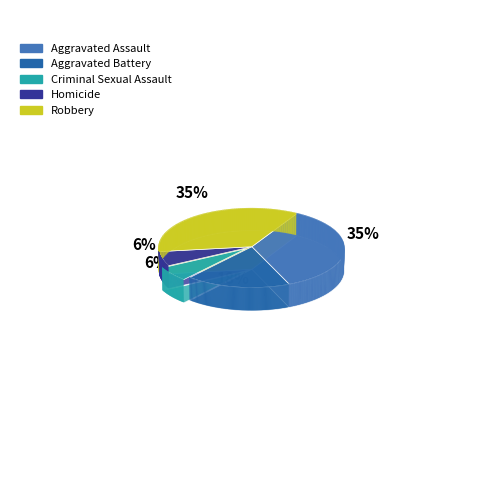

How many slices are in this pie chart?

5